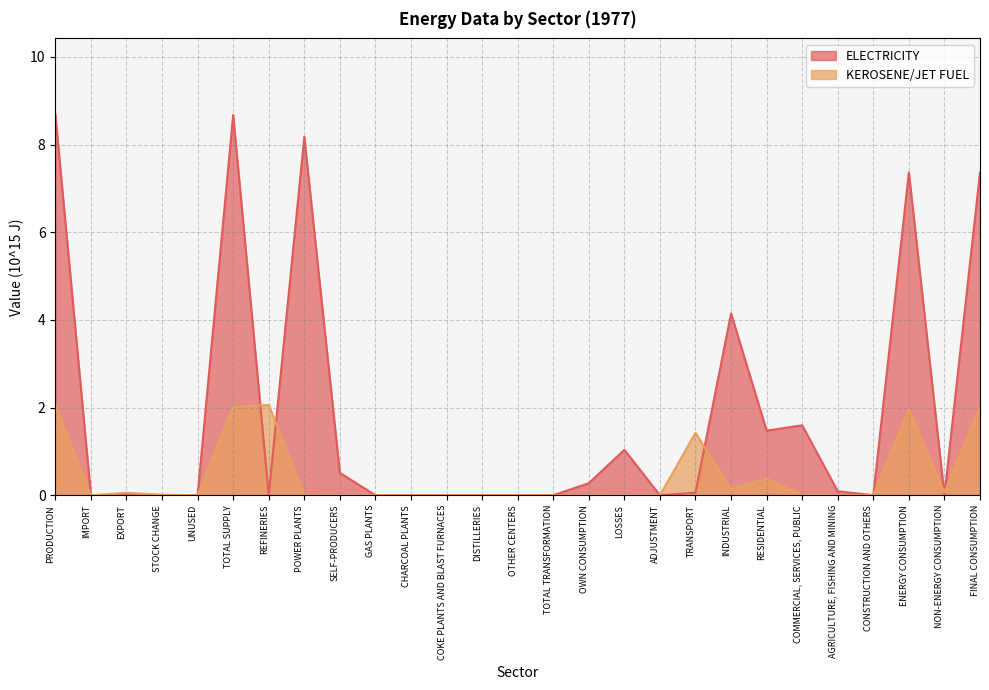

Between COMMERCIAL, SERVICES, PUBLIC and CONSTRUCTION AND OTHERS, which series saw the biggest shift?

ELECTRICITY